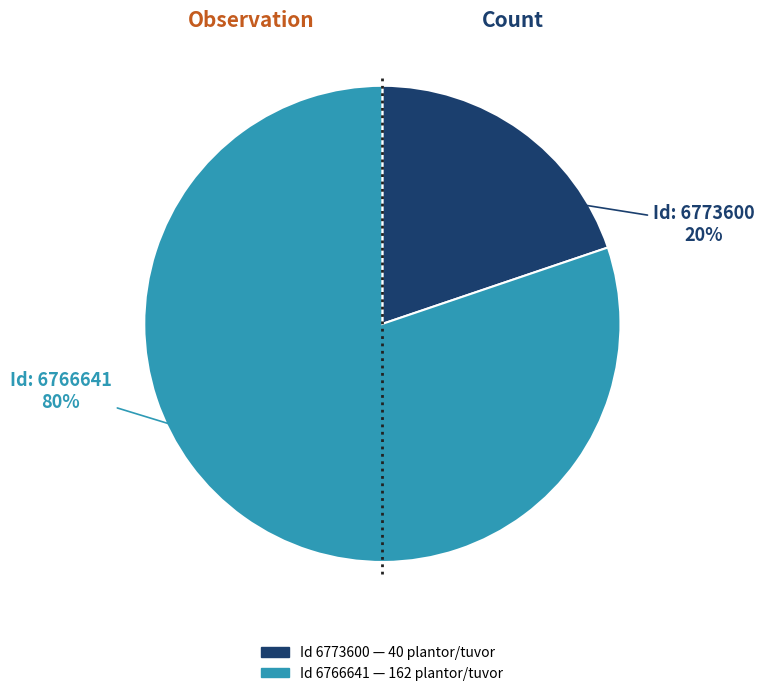

To the nearest percent, what is the difference between the largest and smallest slice percentages?

60%